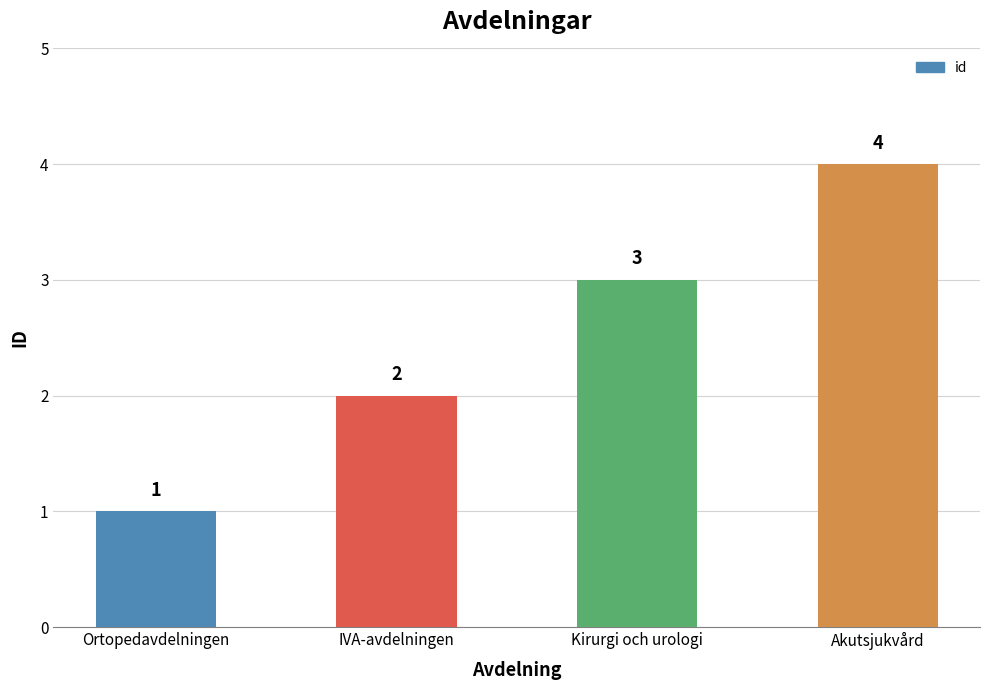

At which label is the value closest to 2?

IVA-avdelningen